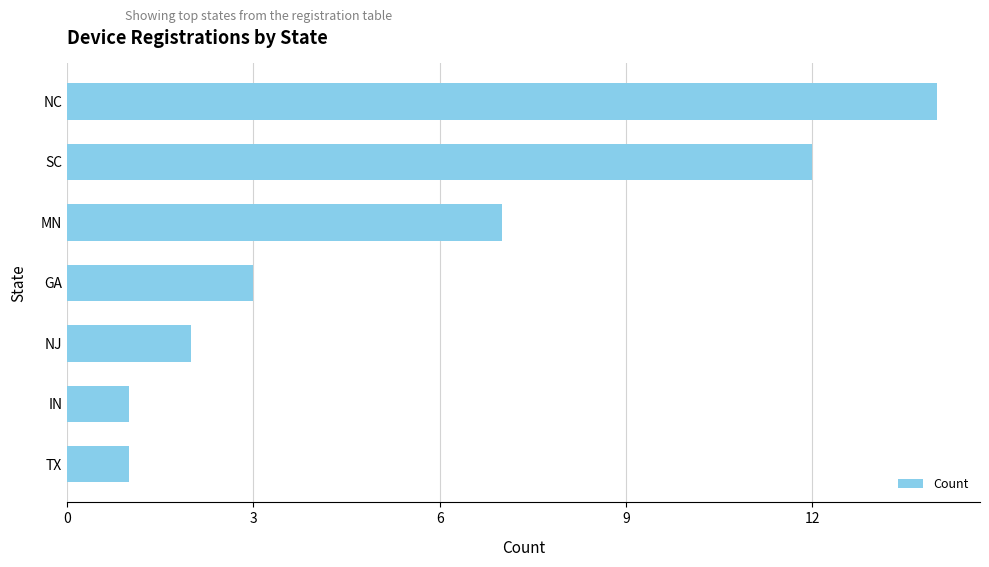

The value at SC is 7. True or false?

False